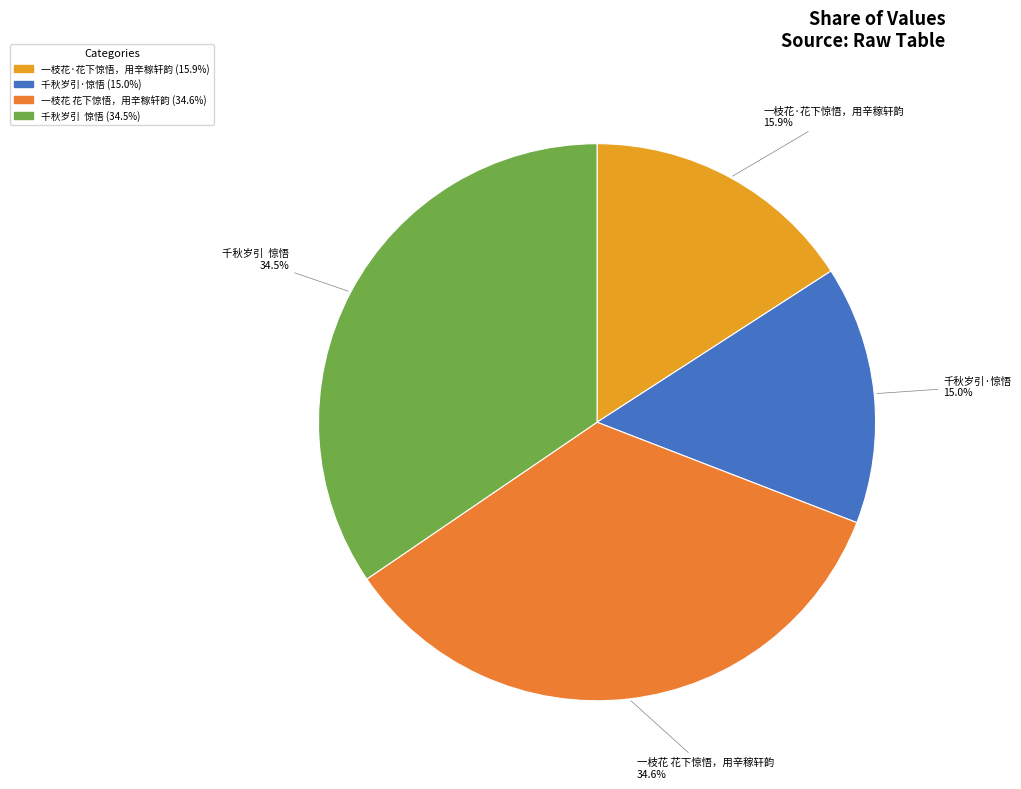

To the nearest percent, what portion does 一枝花·花下惊悟，用辛稼轩韵 represent?

16%